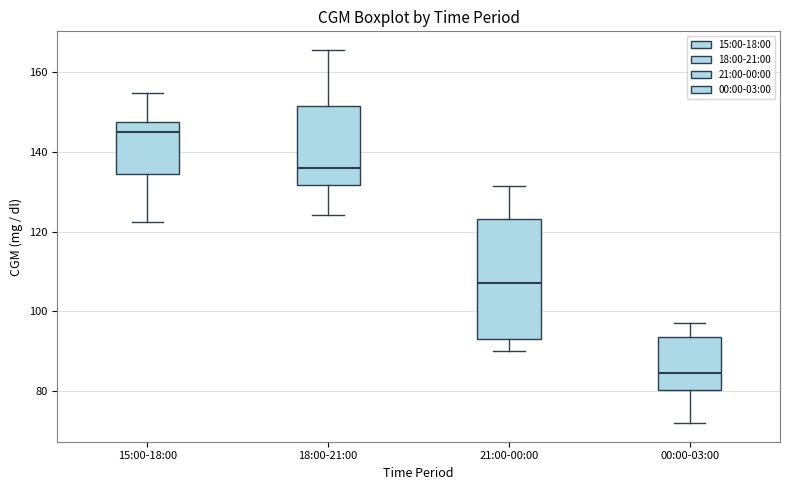

Reading left to right, transcribe this box plot: for each box, give where its median line is, the range the box spans, and where its two whiskers end, as read against the y-axis. The values are not printed on the chart, so give them approximately, as read against the axis.

15:00-18:00: median 144, box 134 to 148, whiskers 122 to 154
18:00-21:00: median 136, box 132 to 152, whiskers 124 to 166
21:00-00:00: median 108, box 94 to 124, whiskers 90 to 132
00:00-03:00: median 84, box 80 to 94, whiskers 72 to 98